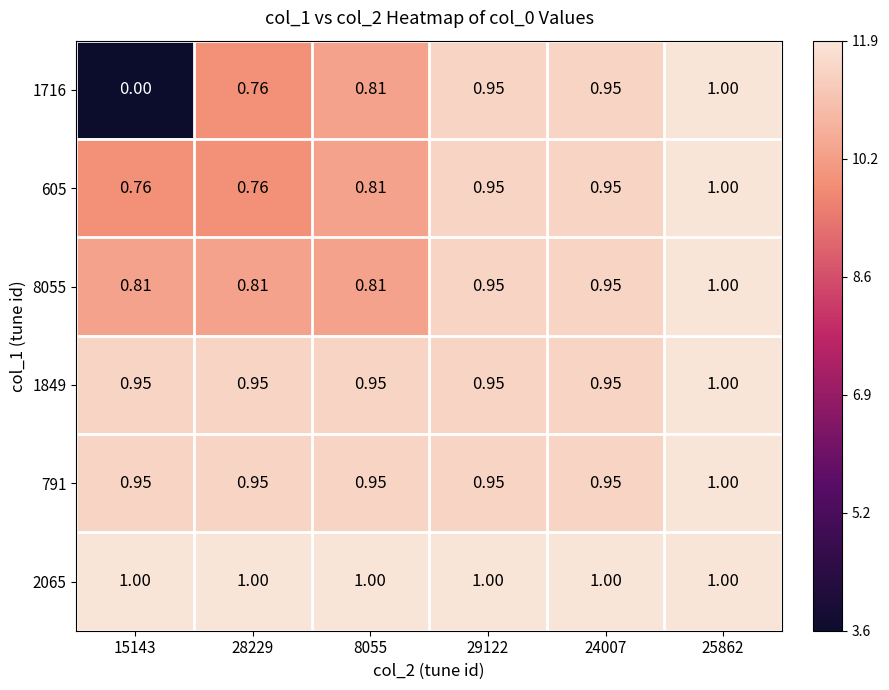

Is the value of 2065 at 25862 greater than the value of 1849 at 29122?

Yes